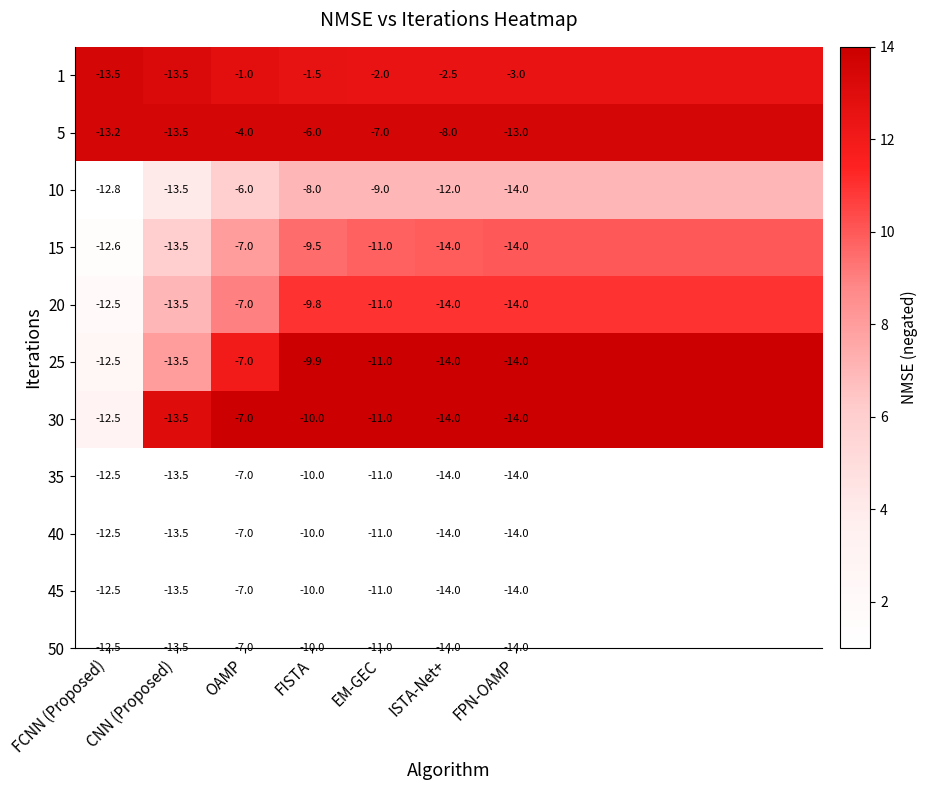

At how many categories does at least one series exceed 9?

11